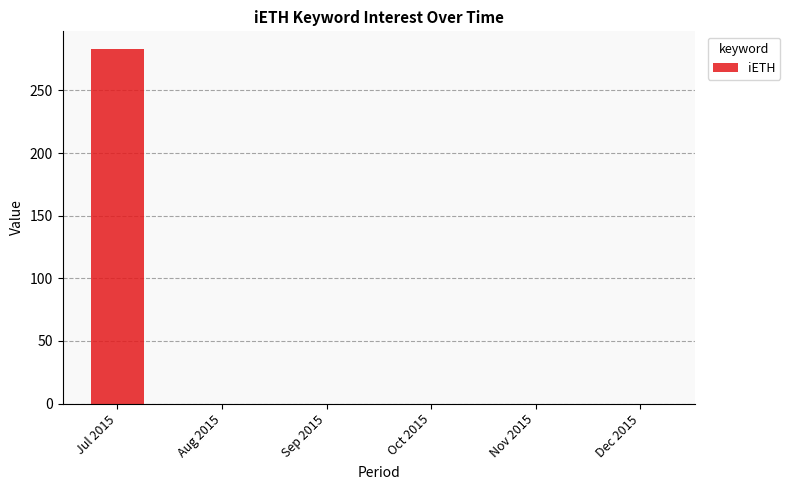

What is the change in value from Jul 2015 to Oct 2015?

-283